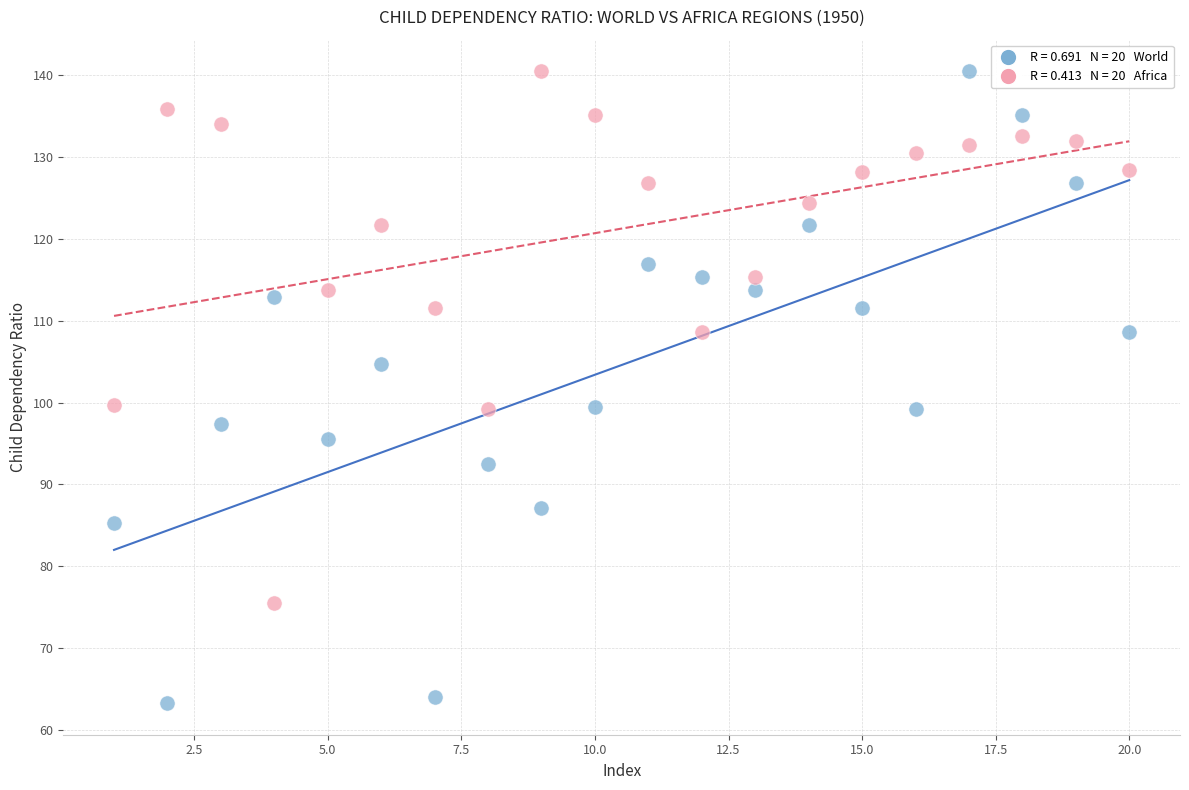

Across all data points, what is the range of X values (max minus min)?

19.0